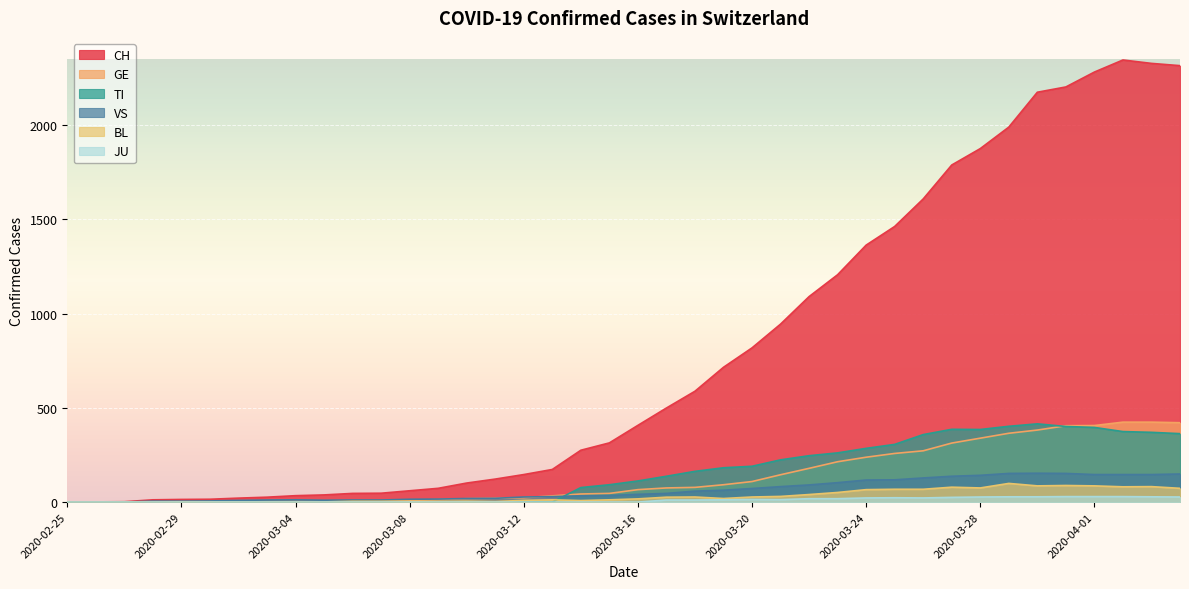

At which category is the sum across all series the highest?

2020-04-02